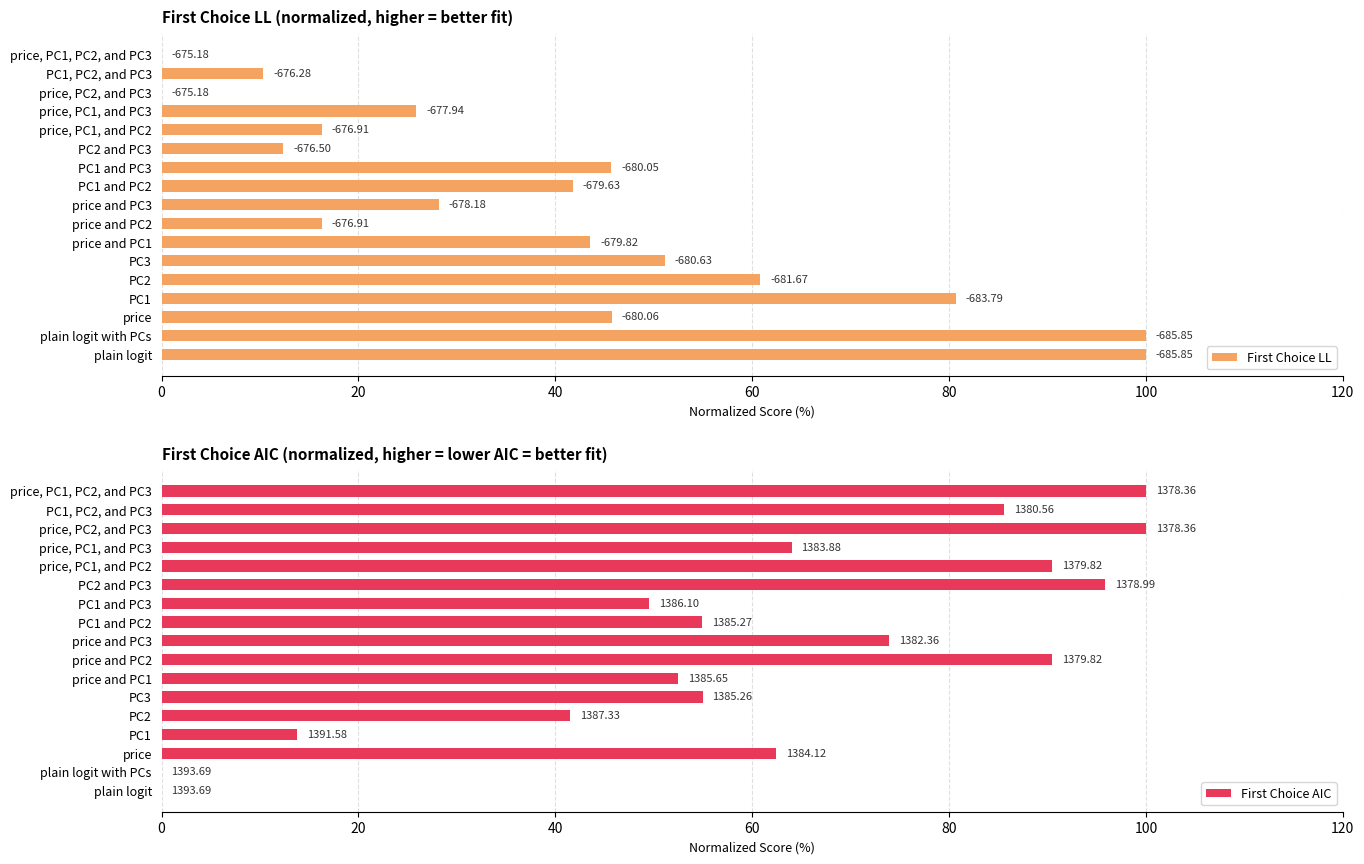

What are all the series names shown in the legend?

First Choice LL, First Choice AIC